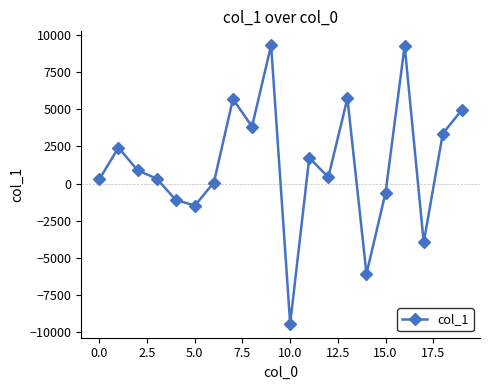

What is the value of the 3rd point from the left?

893.4